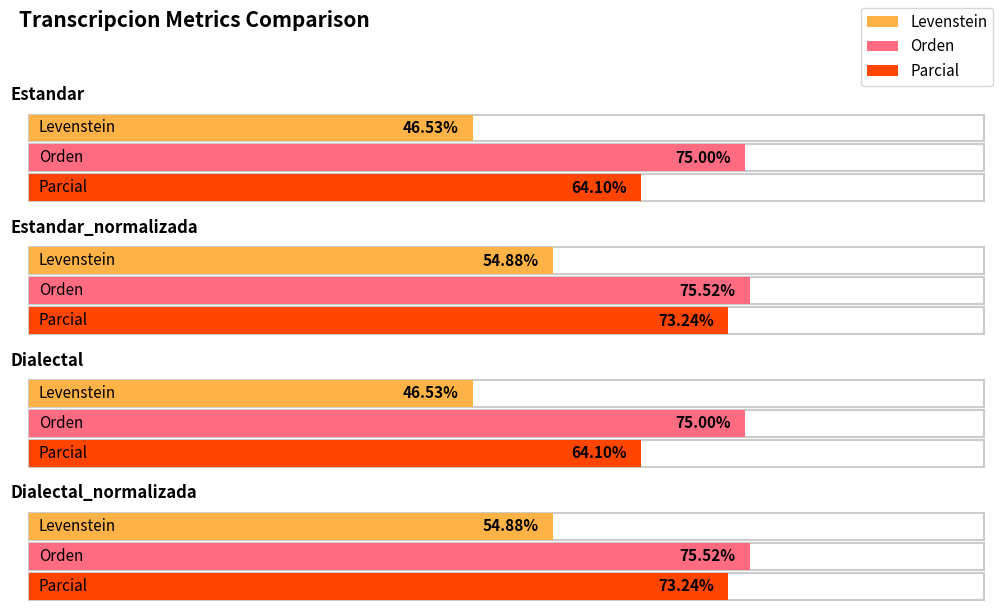

What is the average value of the Parcial series?

68.7